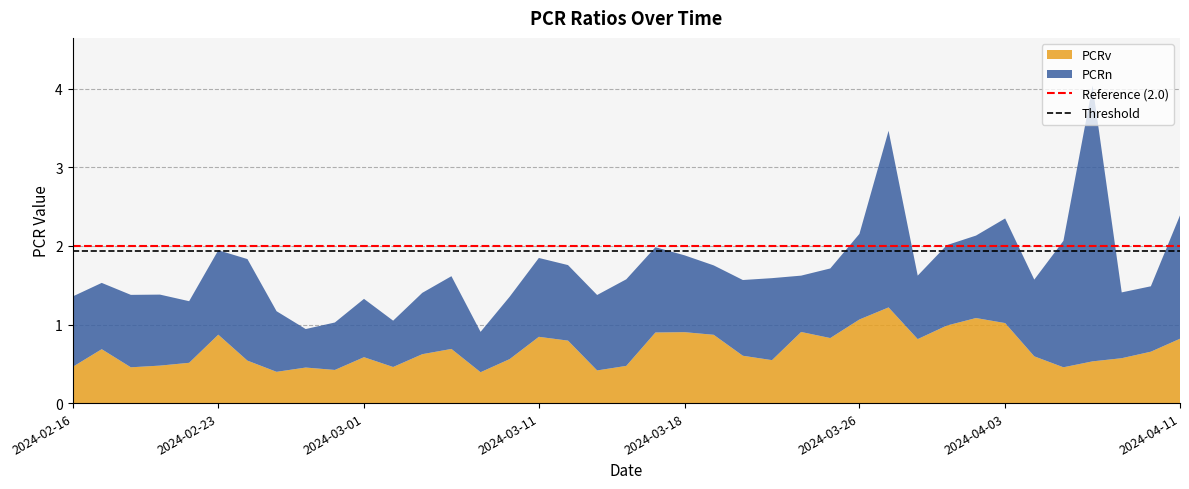

What is the highest value of the PCRv series?

1.2